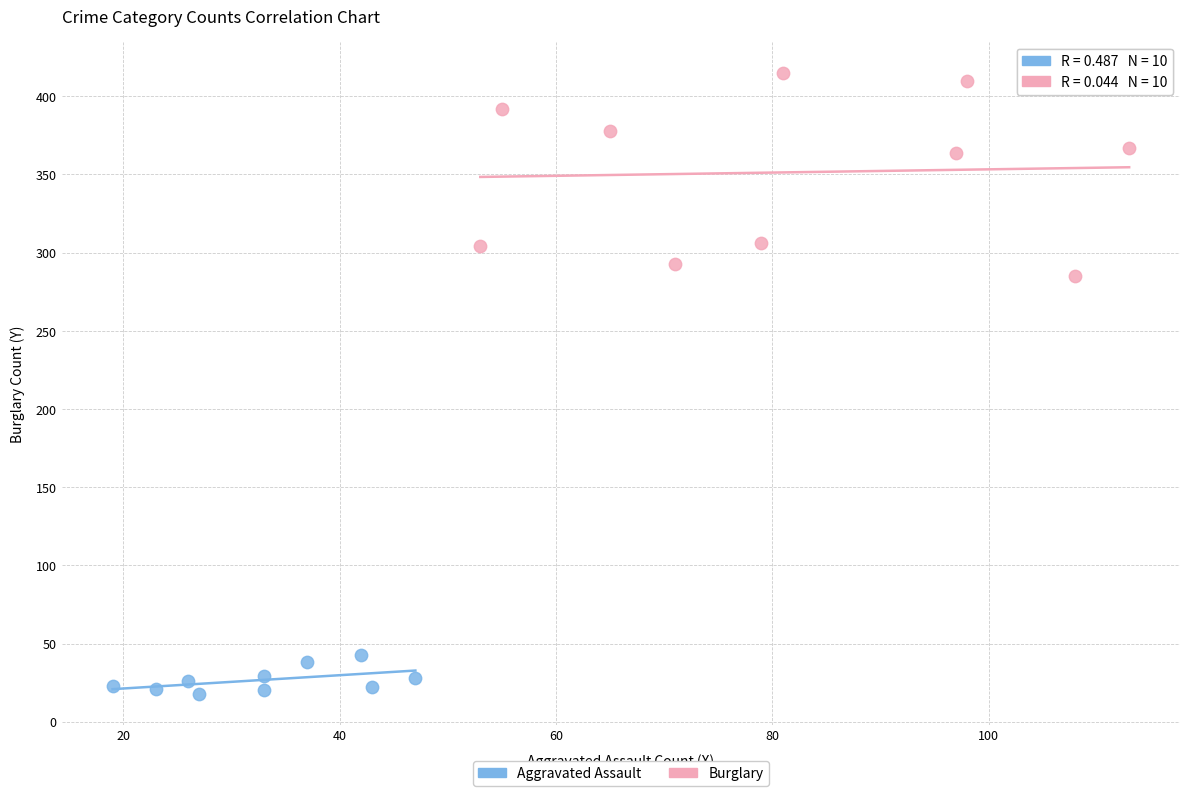

What are all the series names shown in the legend?

Aggravated Assault, Burglary